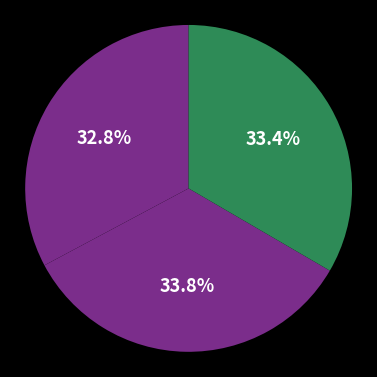

How many segments does this pie chart have?

3